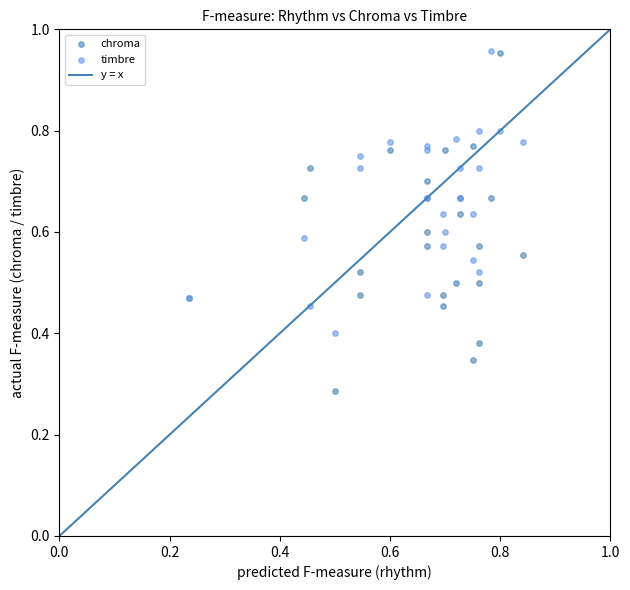

Which series has the widest spread of Y values?

chroma